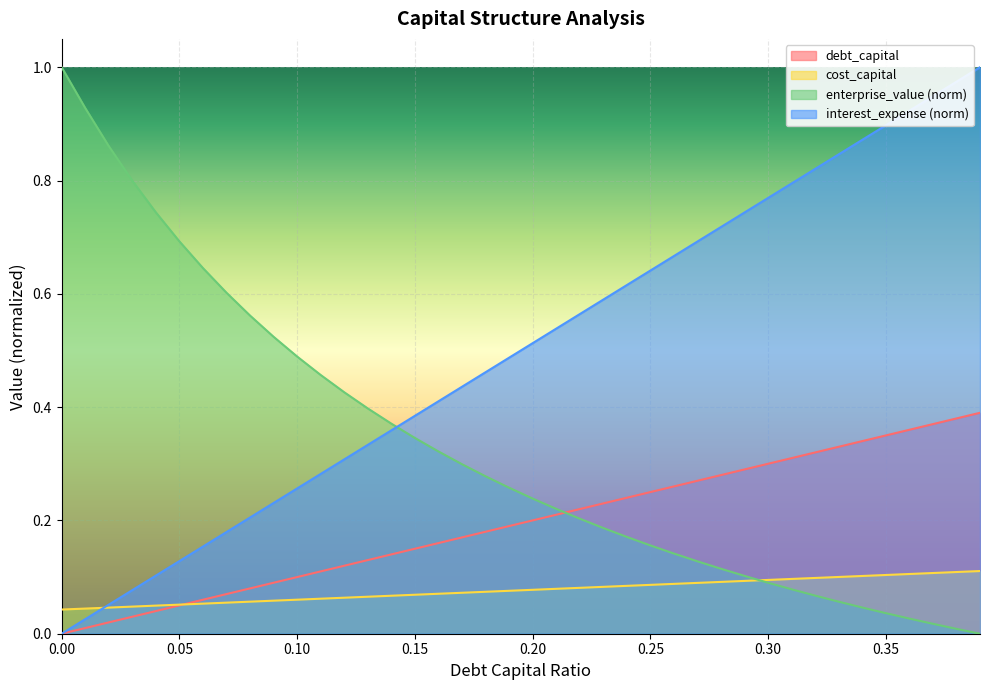

True or false: enterprise_value has a value of 0.3 at 0.22.

False